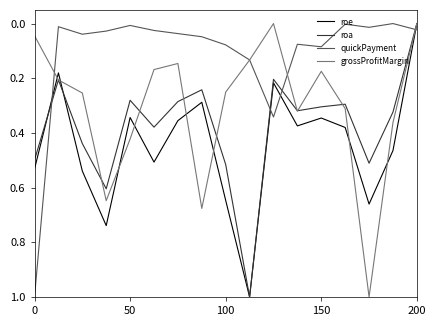

How many interior local peaks does the roe series have?

5